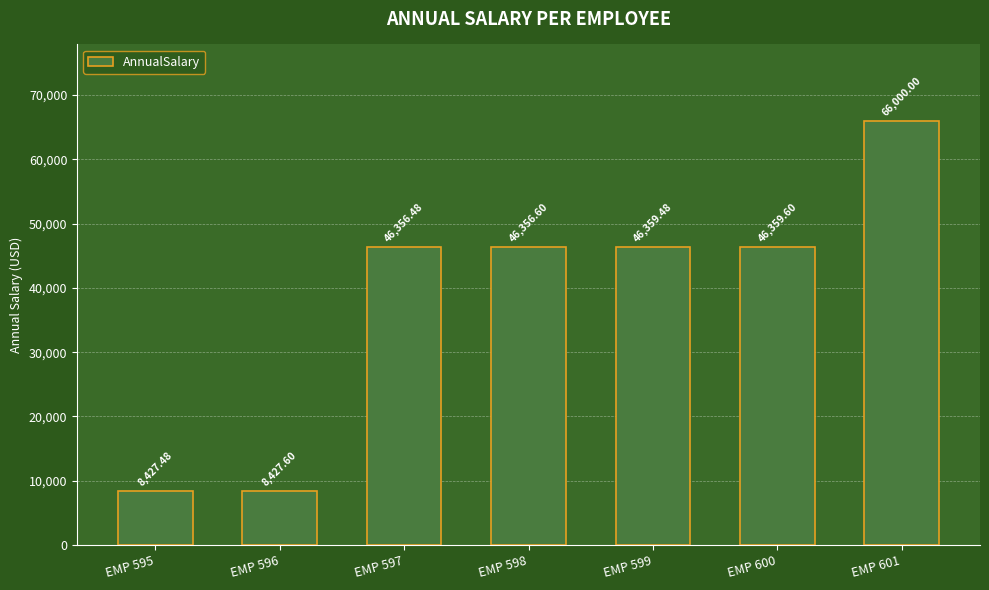

What value does the data have at EMP 600?

46359.6